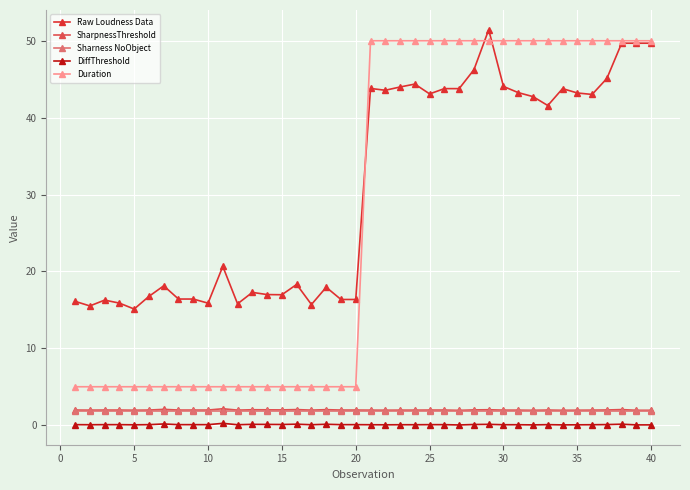

What is the maximum value shown in the chart?

51.4